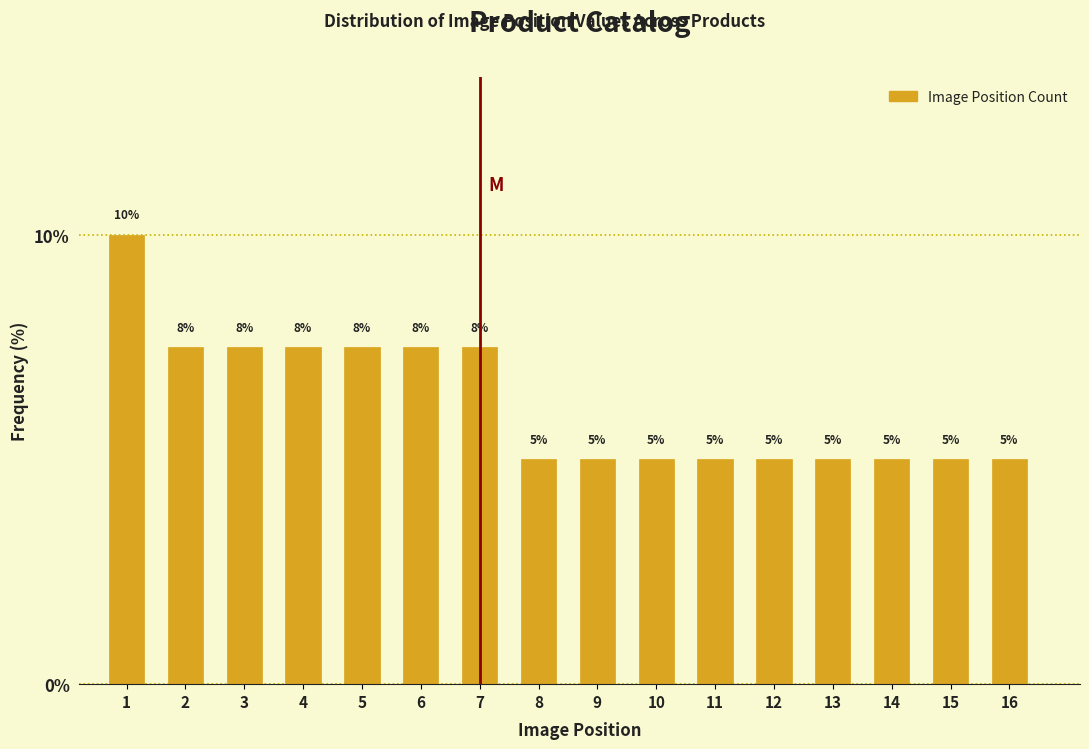

What is the difference between the maximum and minimum values?

5.0